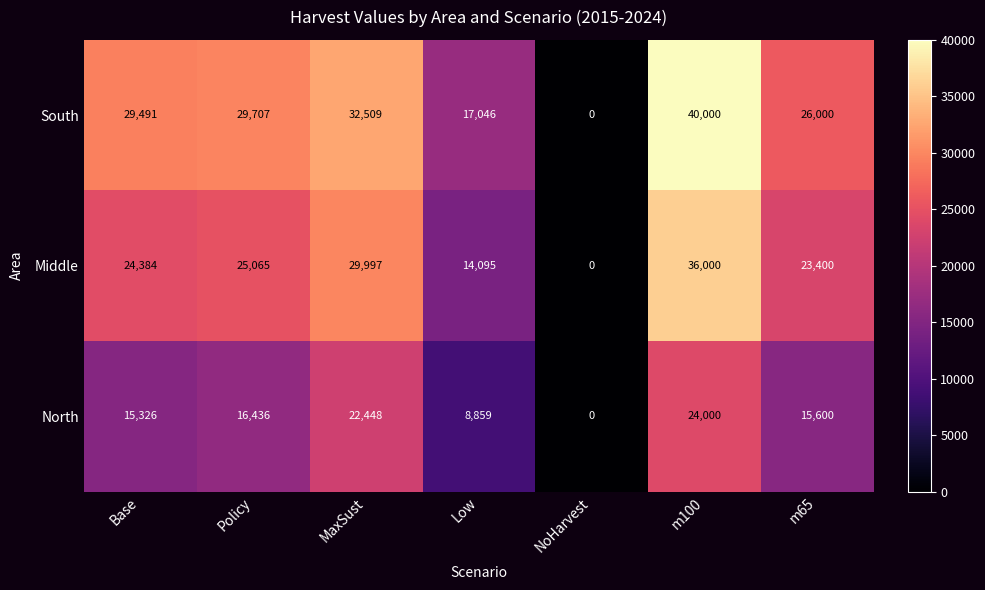

The South series shows 32509 at MaxSust. True or false?

True